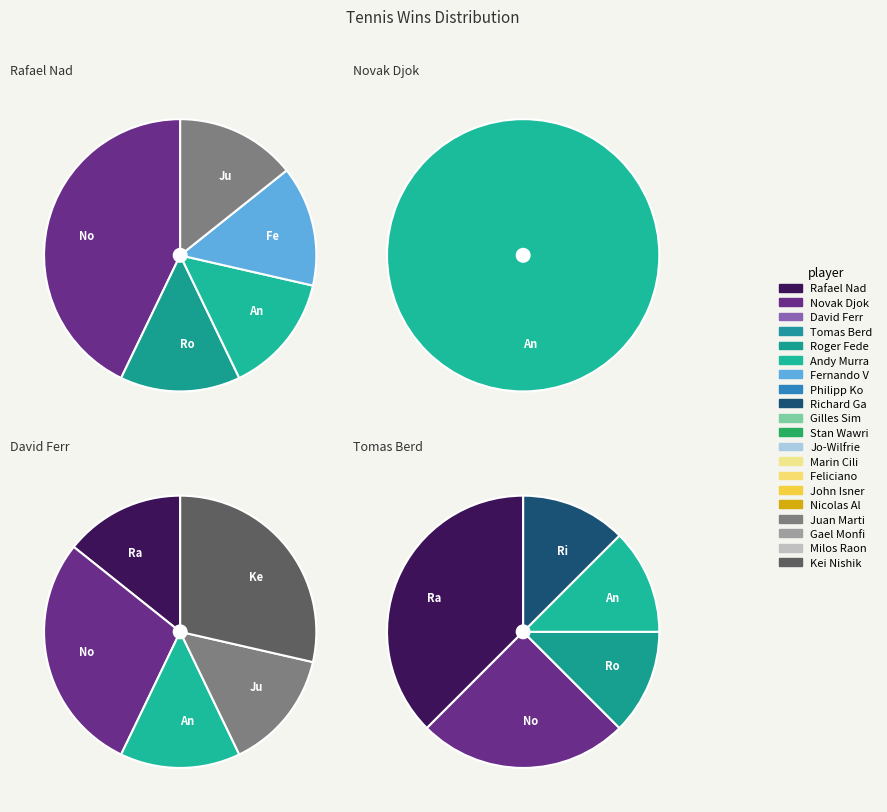

Does David Ferr represent more than half of the total?

No